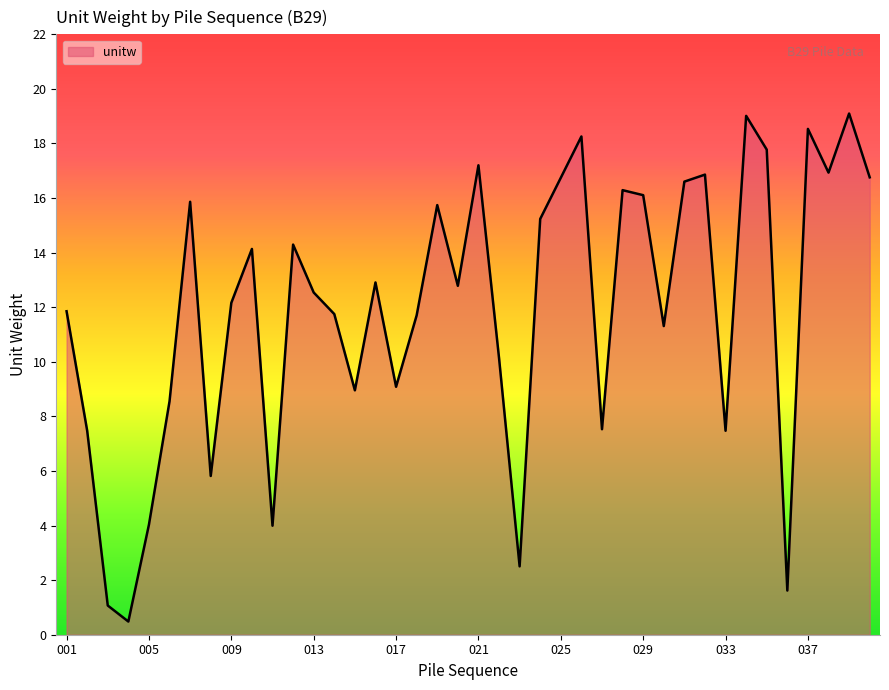

True or false: there are more than 2 points higher than both neighbors.

True